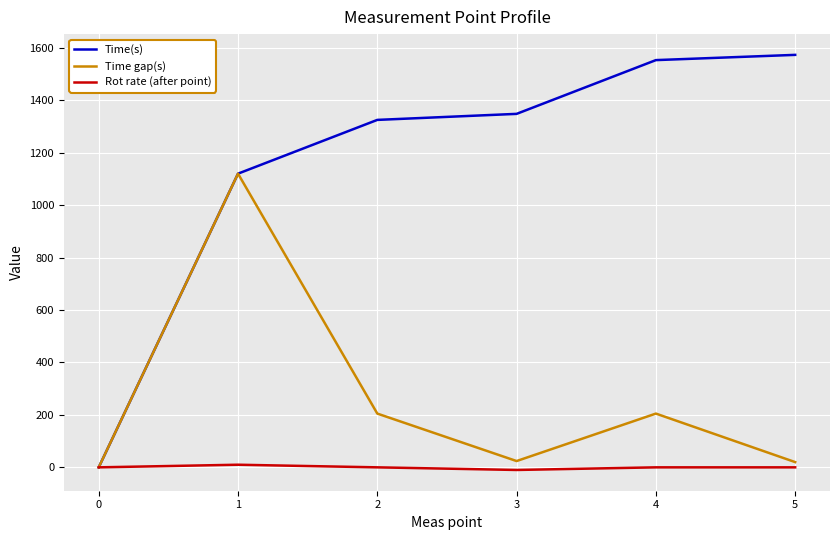

The value of Time gap(s) at 0 is 0. True or false?

True